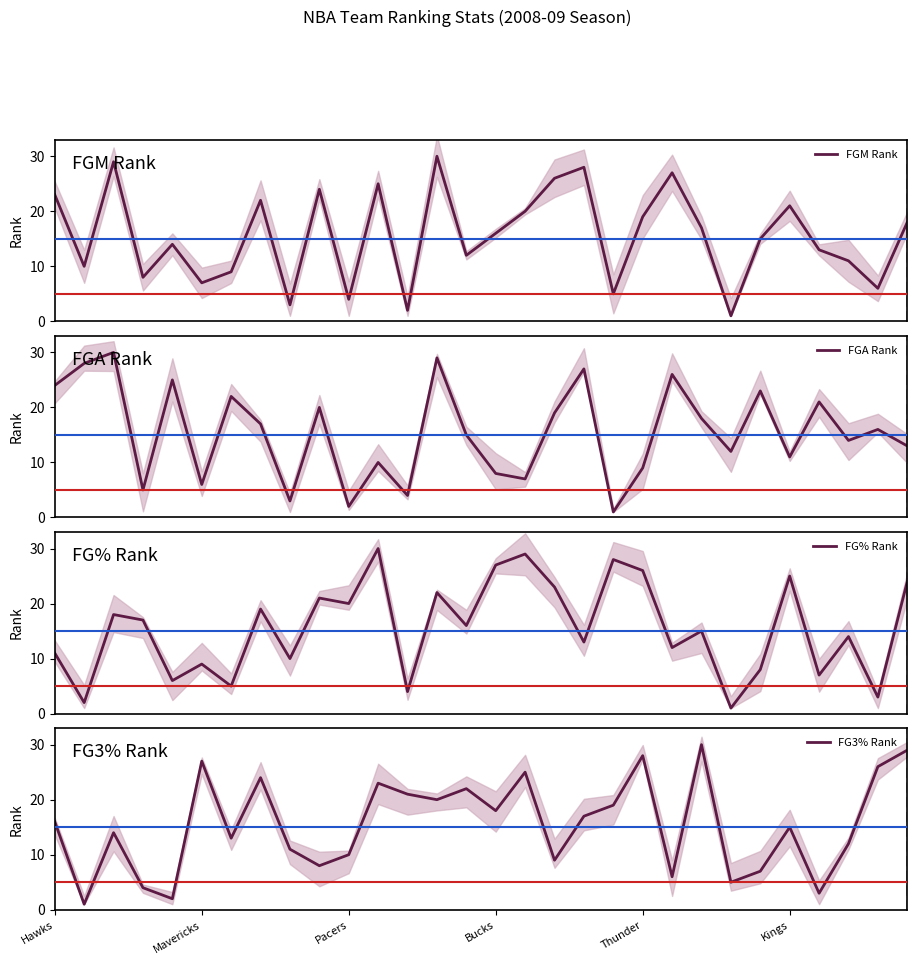

Reading left to right, extract all data points from this chart.

FGM Rank: 23	10	29	8	14	7	9	22	3	24	4	25	2	30	12	16	20	26	28	5	19	27	17	1	15	21	13	11	6	18
FGA Rank: 24	28	30	5	25	6	22	17	3	20	2	10	4	29	15	8	7	19	27	1	9	26	18	12	23	11	21	14	16	13
FG% Rank: 11	2	18	17	6	9	5	19	10	21	20	30	4	22	16	27	29	23	13	28	26	12	15	1	8	25	7	14	3	24
FG3% Rank: 16	1	14	4	2	27	13	24	11	8	10	23	21	20	22	18	25	9	17	19	28	6	30	5	7	15	3	12	26	29